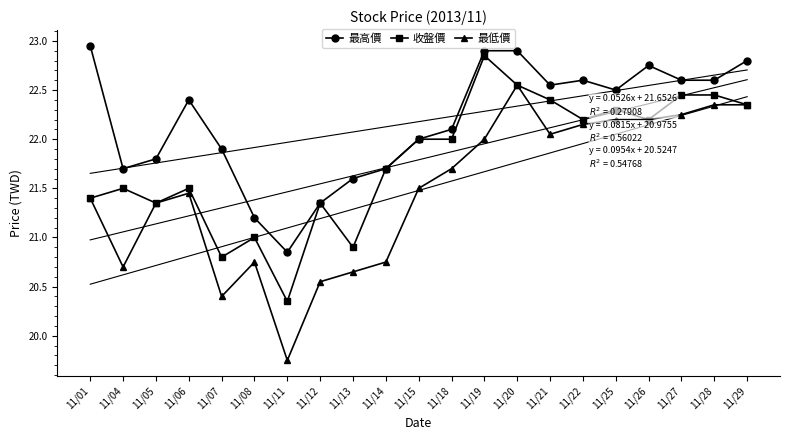

At which category is the sum across all series the highest?

11/20